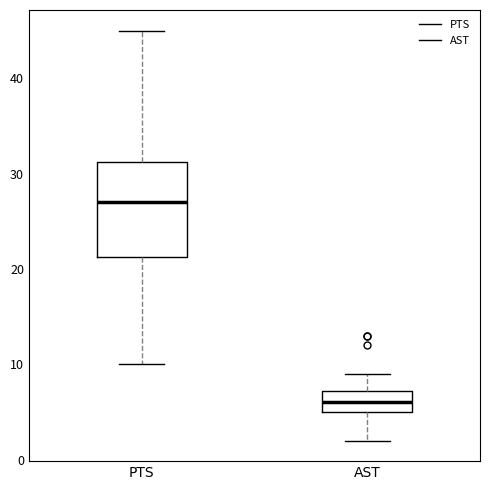

Reading left to right, transcribe this box plot: for each box, give where its median line is, the range the box spans, and where its two whiskers end, as read against the y-axis. The values are not printed on the chart, so give them approximately, as read against the axis.

PTS: median 27, box 21 to 31, whiskers 10 to 45
AST: median 6, box 5 to 7, whiskers 2 to 9